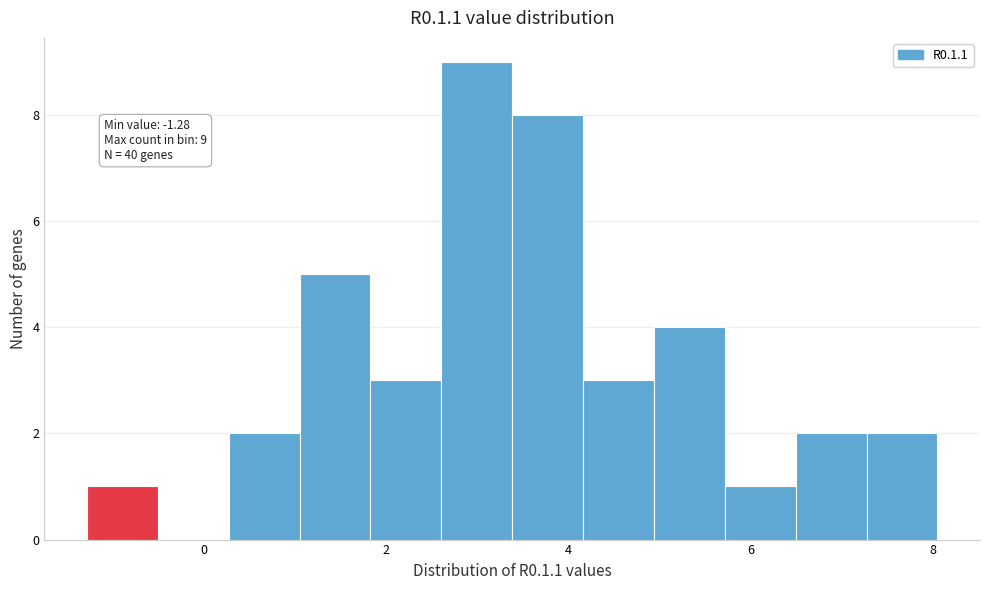

Around what value on the x-axis is the tallest bar? Give the approximate position of its centre, as read against the axis.

3.0